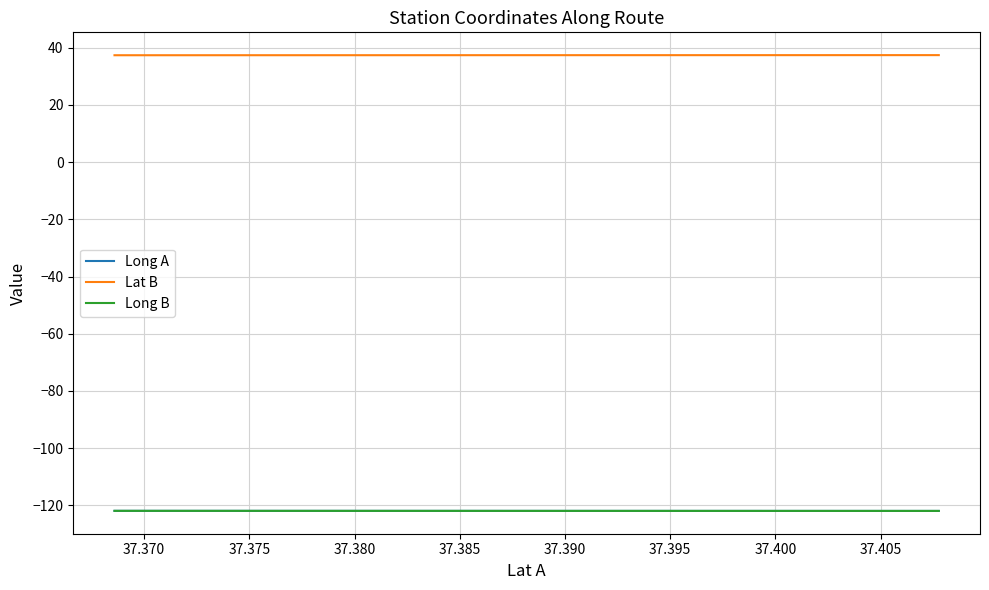

What is the spread (max minus min) of values at 37.390?

159.3